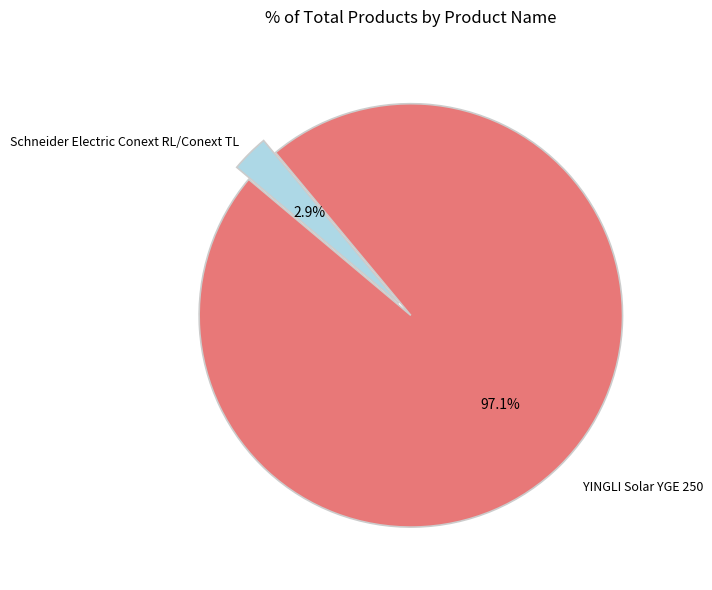

To the nearest percent, what is the difference between the YINGLI Solar YGE 250 and Schneider Electric Conext RL/Conext TL slice percentages?

94%